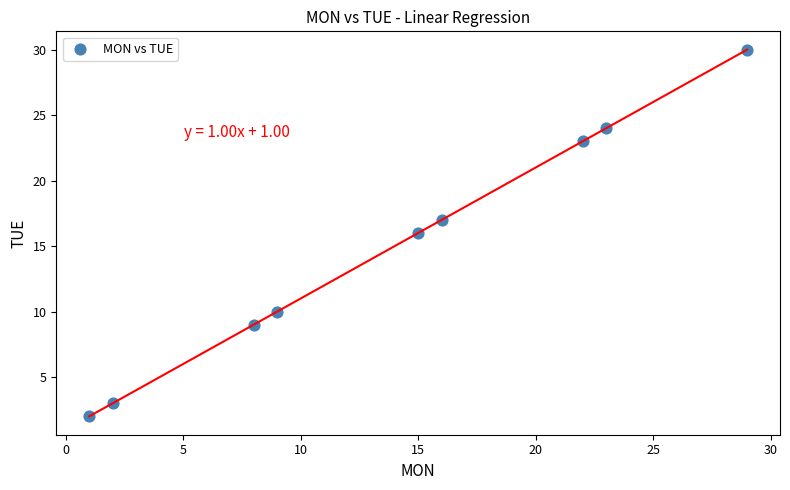

What is the range of Y values (max minus min)?

28